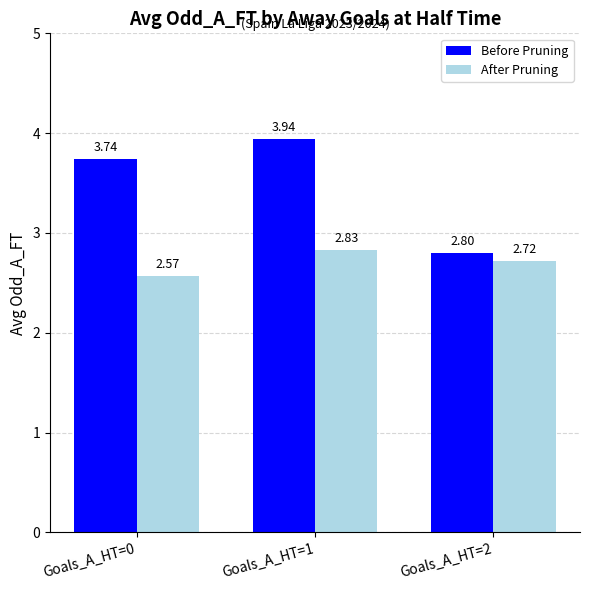

List the series in order of their overall mean, lowest first.

After Pruning, Before Pruning